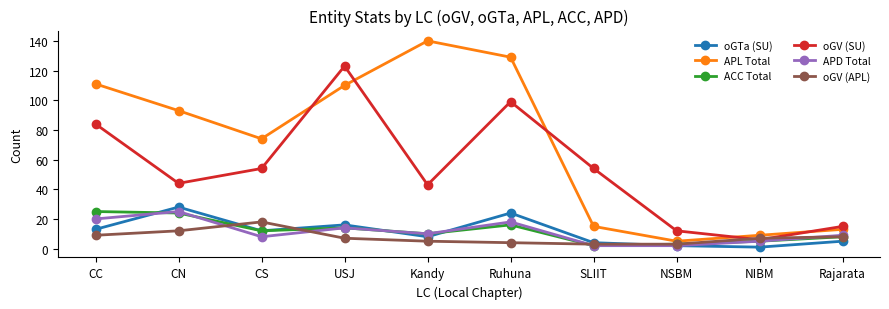

What is the label of the 7th point from the left?

SLIIT